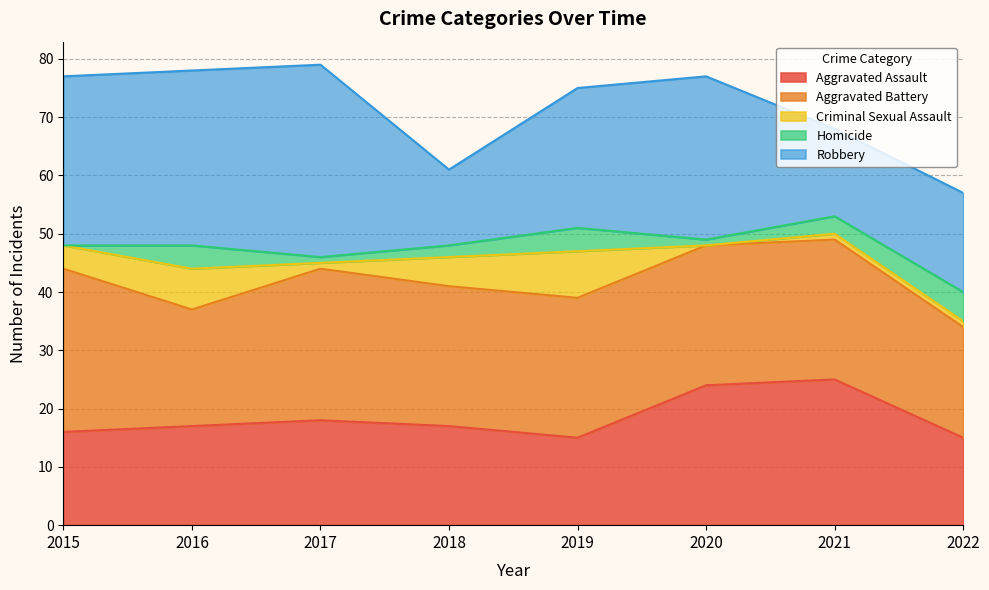

How many data points in Robbery are less than 28?

4